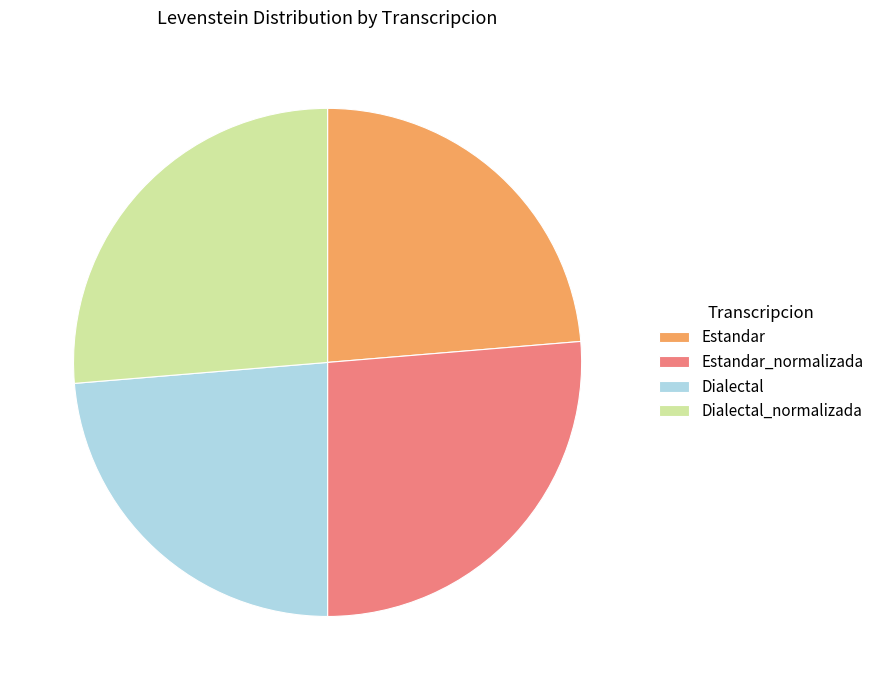

Approximately how many times larger is the value at Dialectal compared to Estandar_normalizada?

0.9